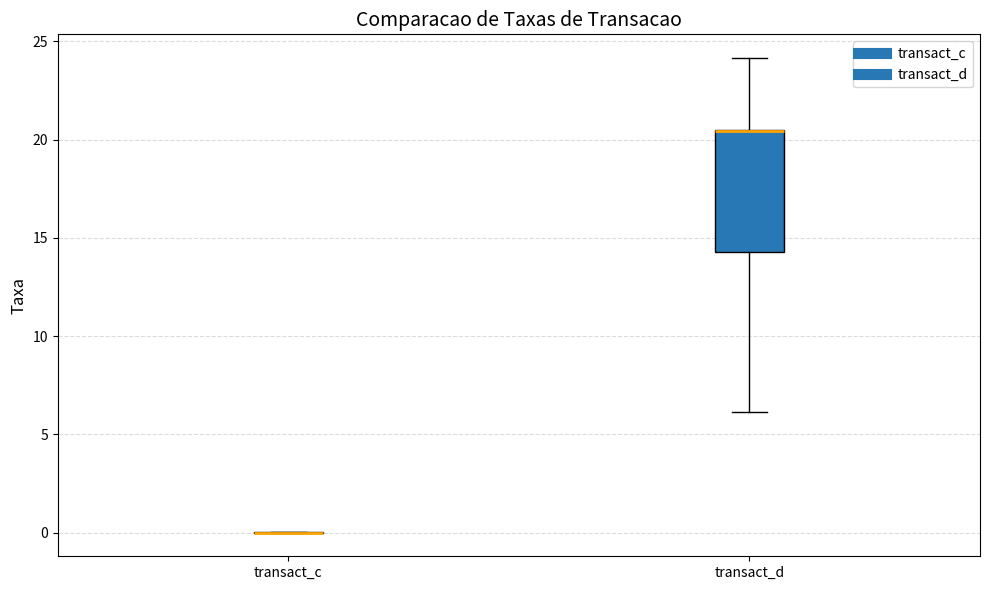

Which box is the tallest, from its lower edge to its upper edge?

transact_d